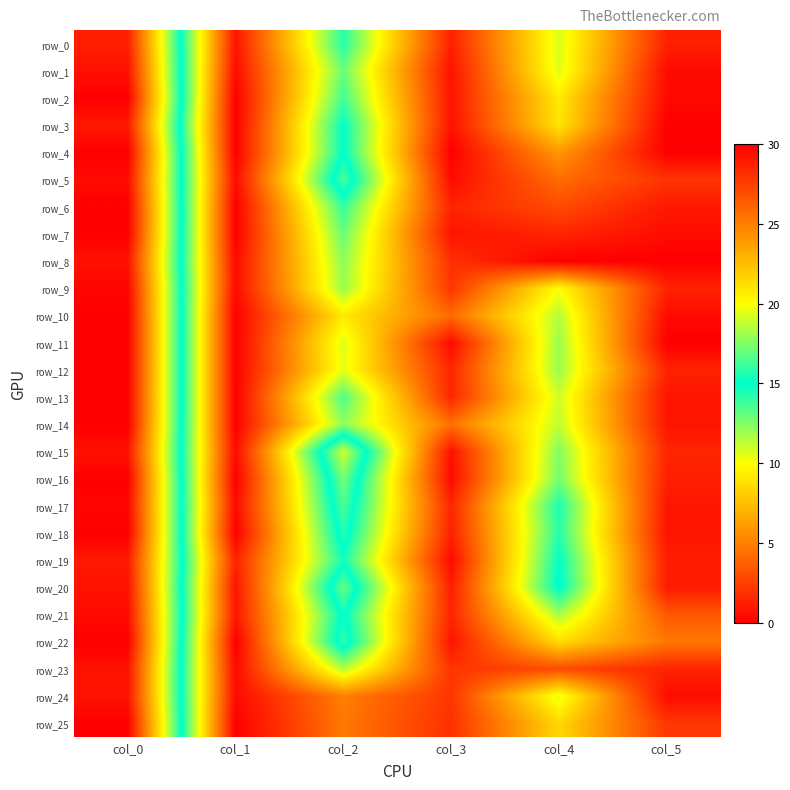

Is it true that row_13 equals 0.0 at col_1?

True